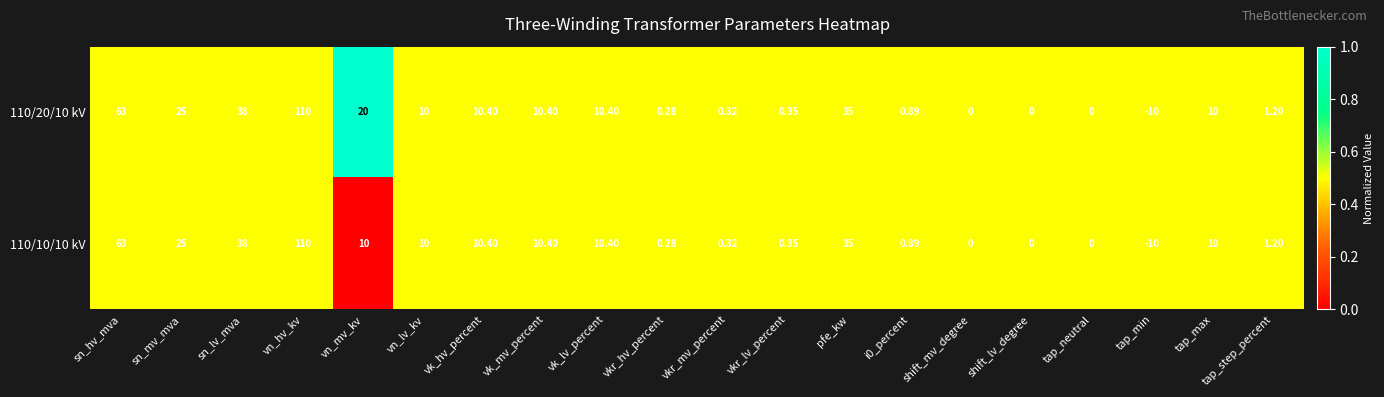

Where does the 110/20/10 kV series first go above 10?

sn_hv_mva